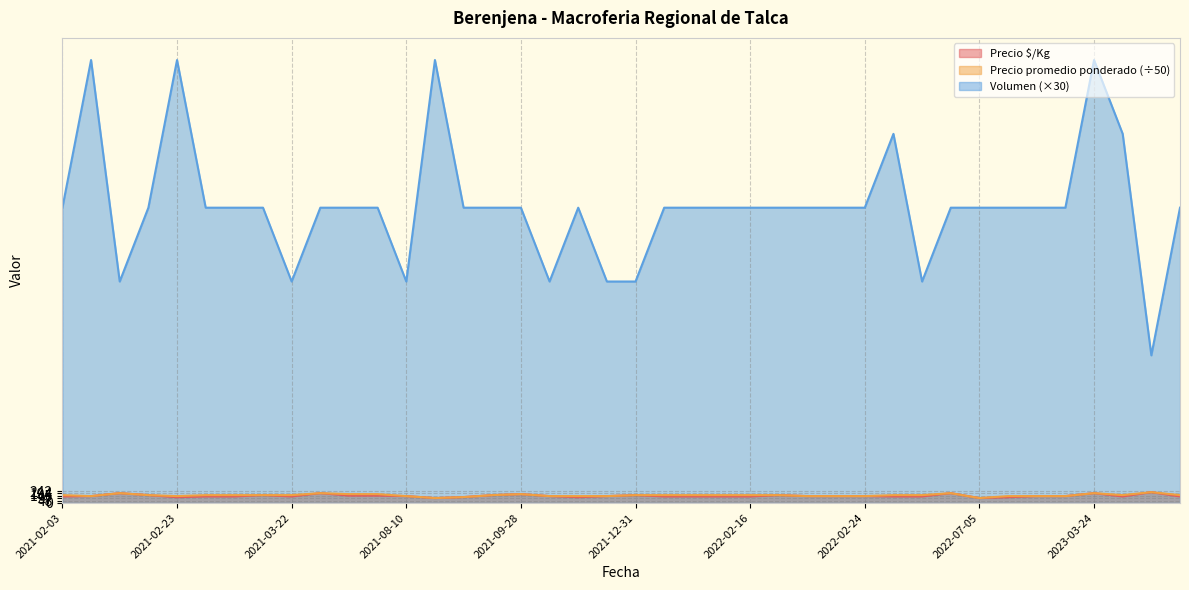

What is the spread (max minus min) of values at 2021-03-04?

5867